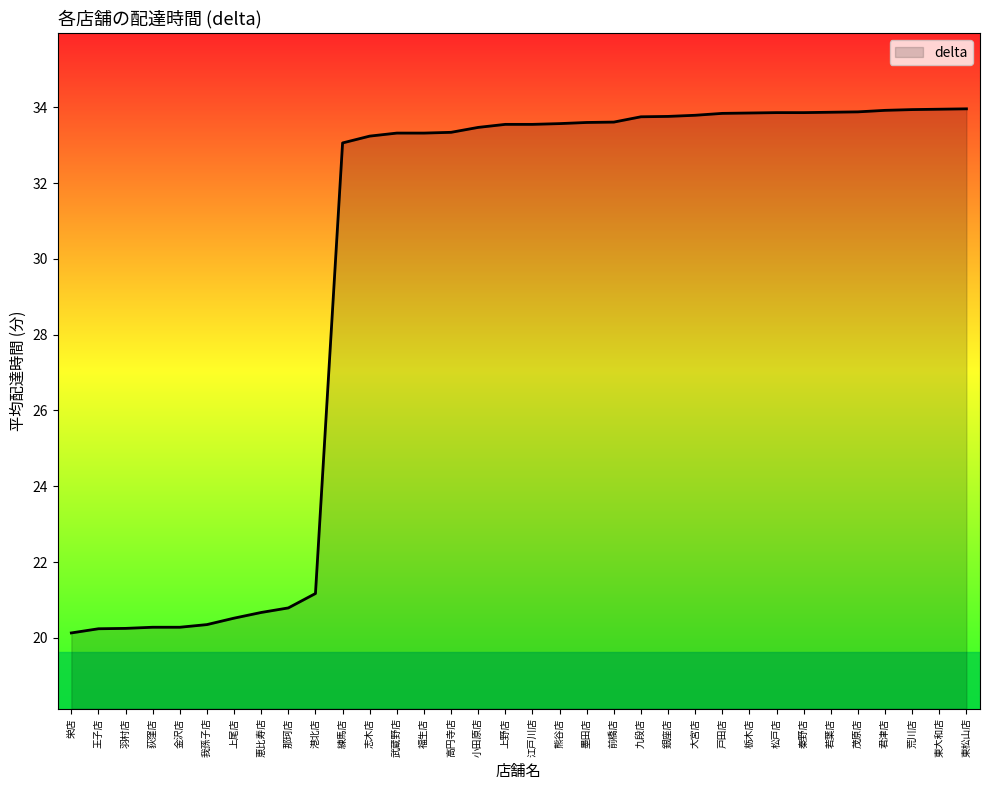

Which has a higher value, 高円寺店 or 我孫子店?

高円寺店